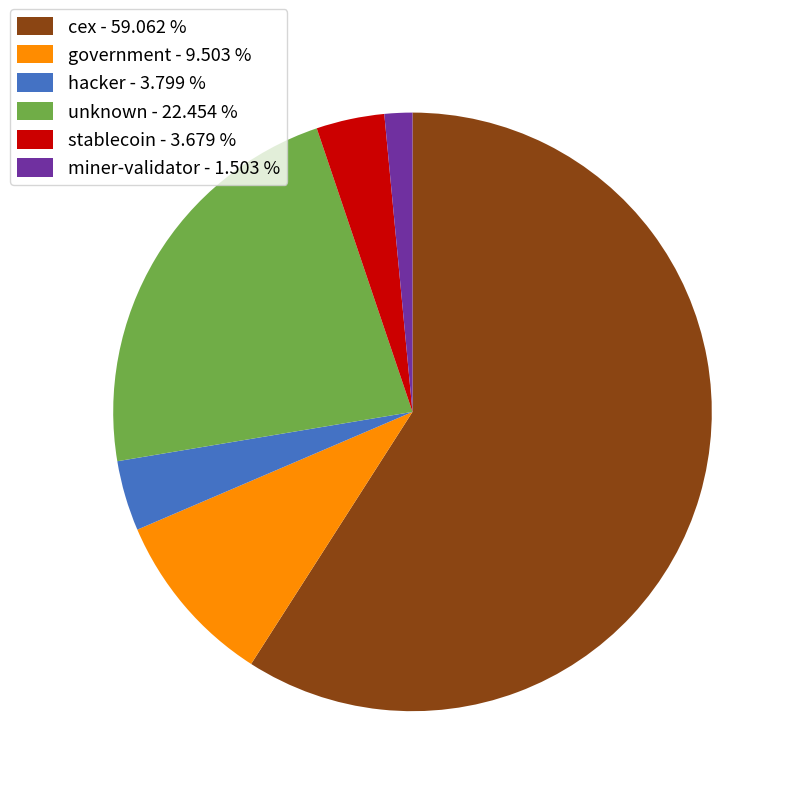

Count the number of slices in the pie.

6